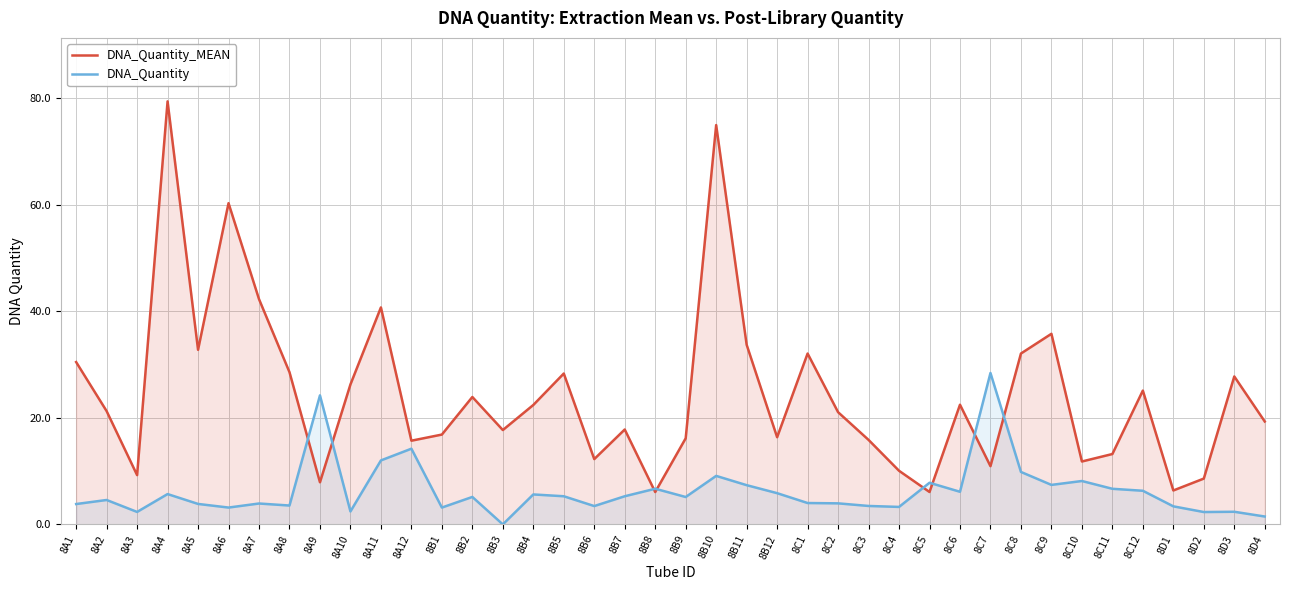

How many values in the DNA_Quantity_MEAN series are below 21?

19